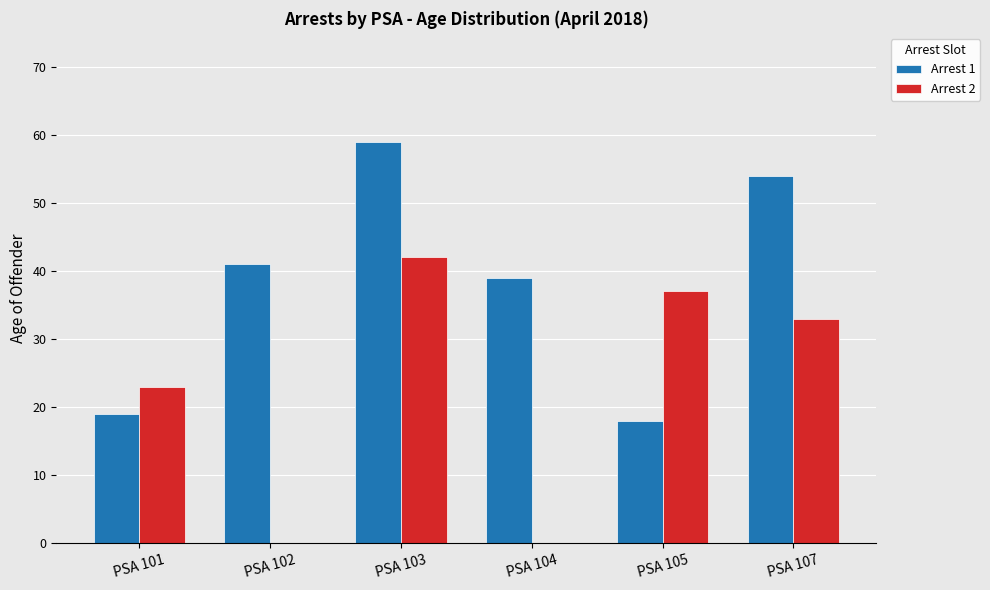

What is the value of the Arrest 2 bar at the 5th from the left?

37